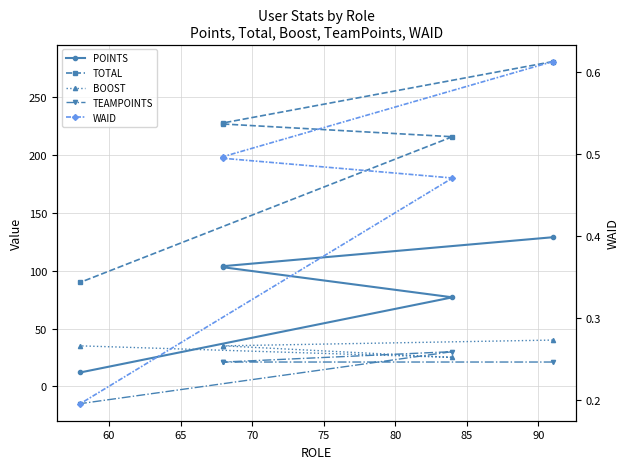

What is the lowest value of the POINTS series?

12.0